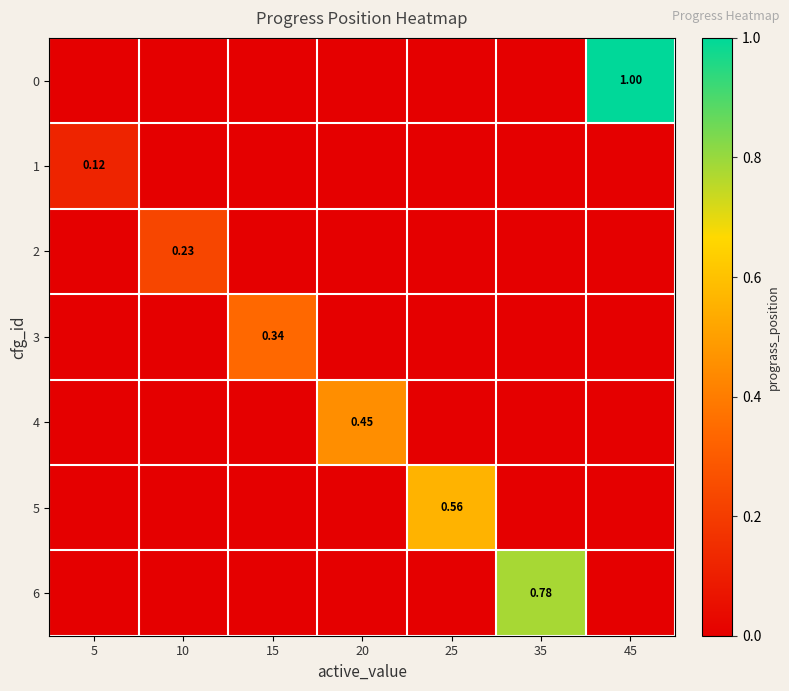

Rank the categories by 5 value from highest to lowest.

25, 5, 10, 15, 20, 35, 45